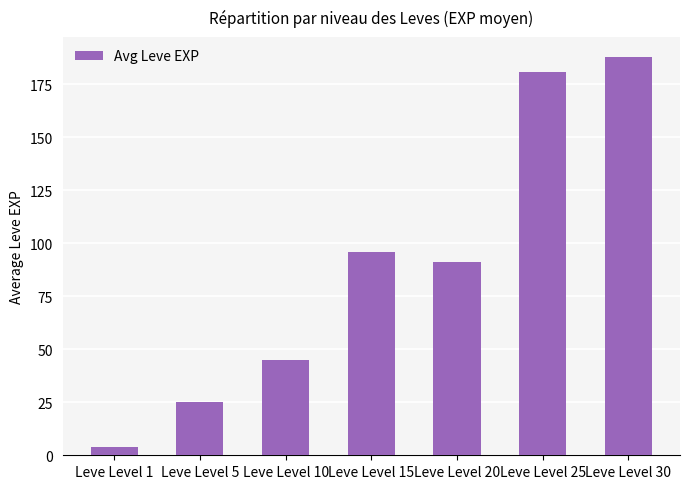

At which label does the data first exceed 91?

Leve Level 15